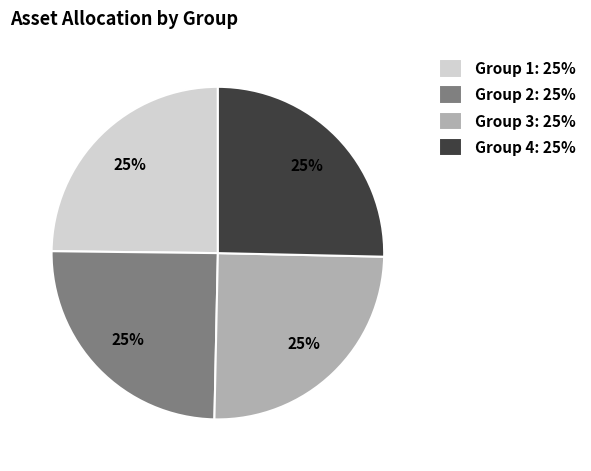

To the nearest percent, what portion does Group 2: 25% represent?

25%